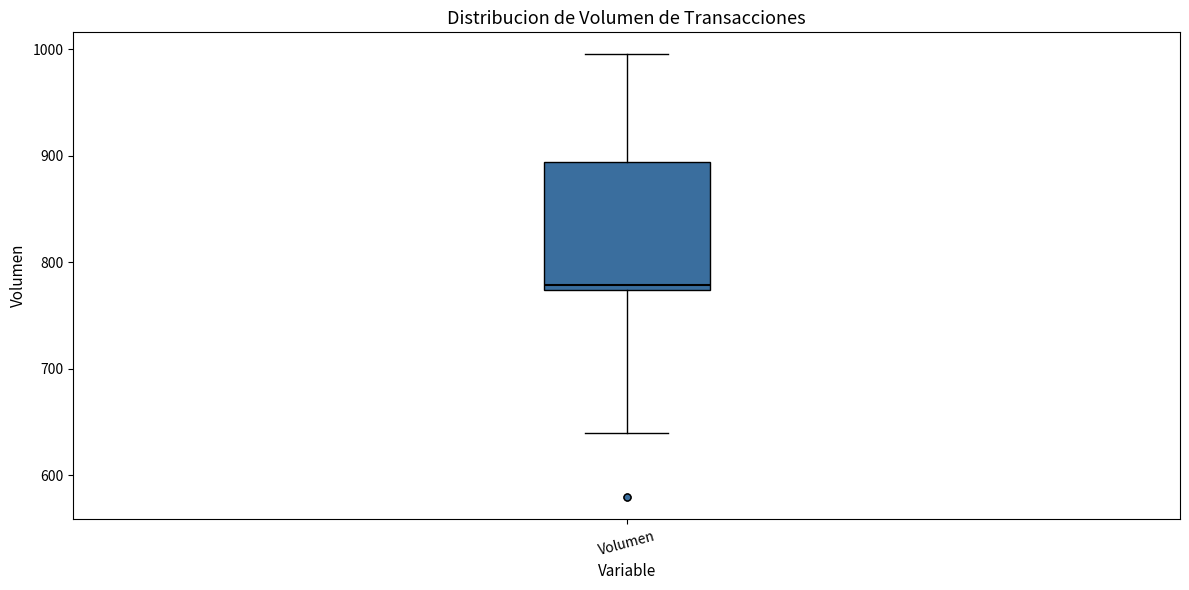

Transcribe this box plot: give where the median line is, the range the box spans, and where the two whiskers end, as read against the y-axis. The values are not printed on the chart, so give them approximately, as read against the axis.

median 780, box 770 to 890, whiskers 640 to 1000